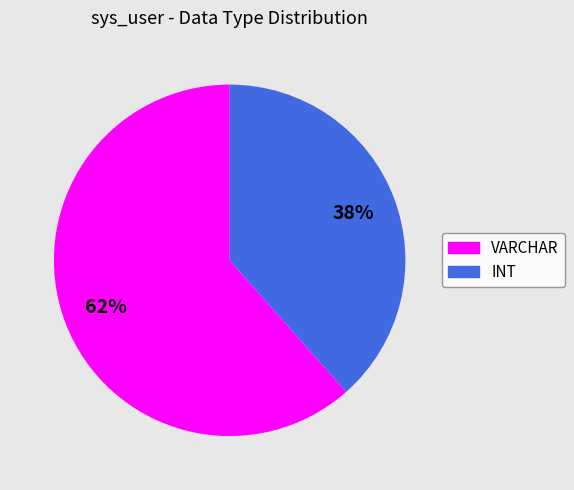

Which has a higher value, VARCHAR or INT?

VARCHAR